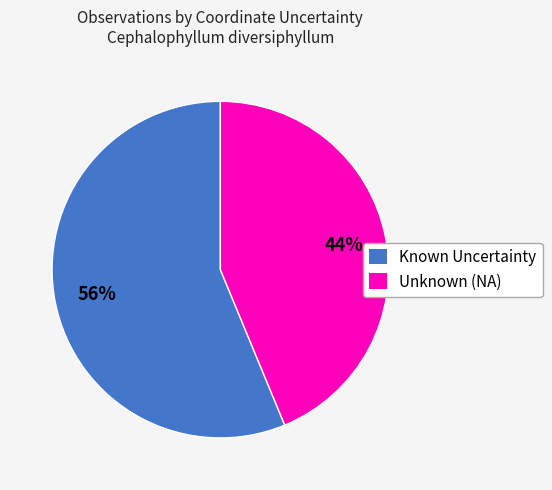

The Known Uncertainty slice represents 56% of the pie. True or false?

True